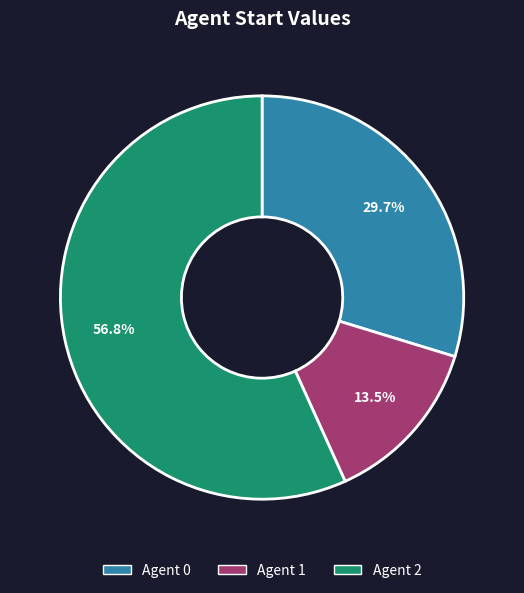

Is there a majority slice in this chart?

Yes